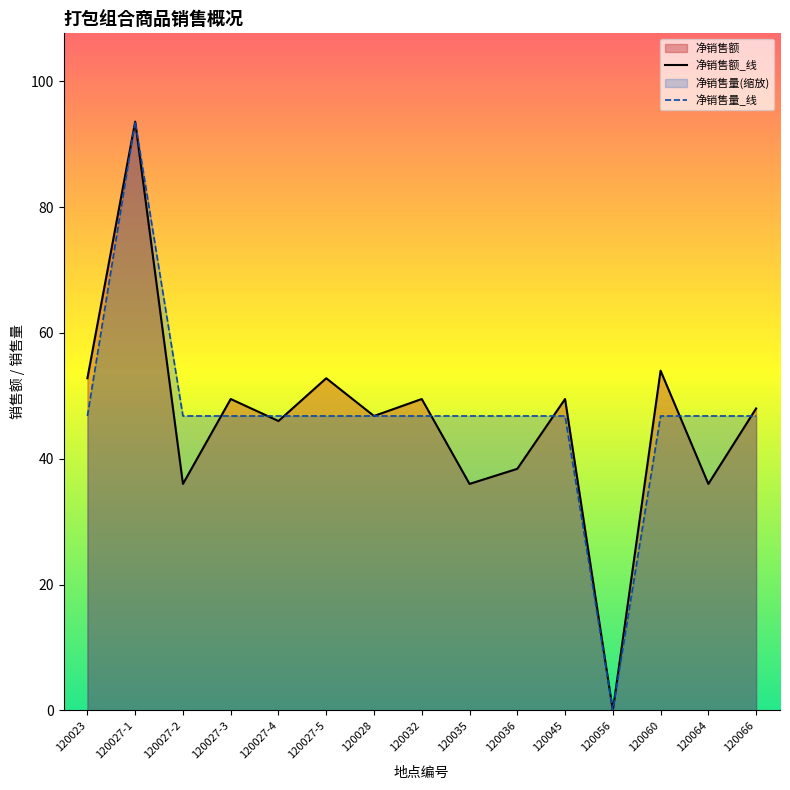

Where is the first local minimum for 净销售量_线?

120056